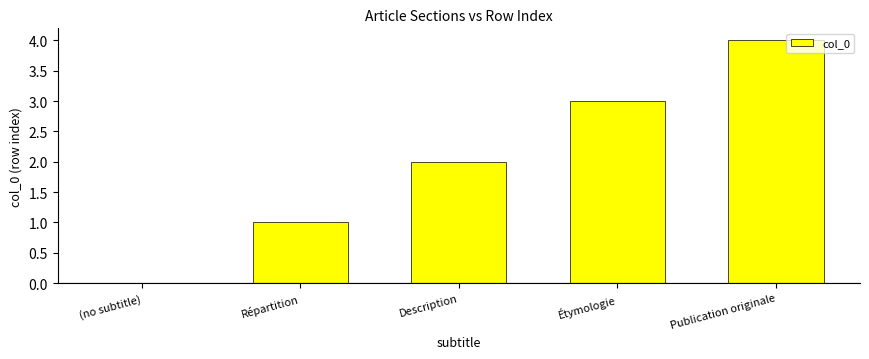

What is the sum of all values?

10